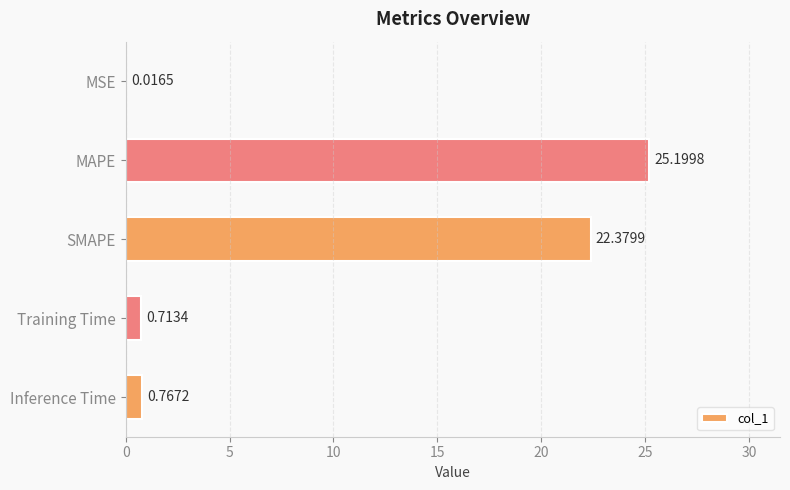

What is the sum of all values?

49.1